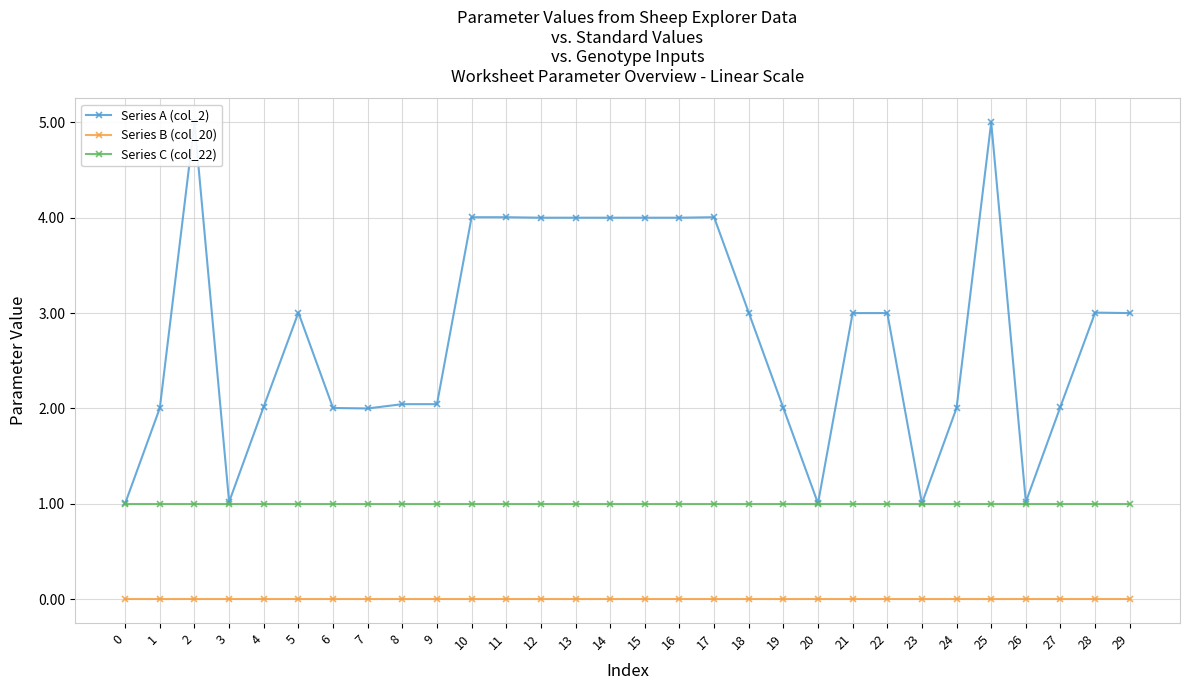

True or false: Series C (col_22) and Series B (col_20) intersect in this chart.

False